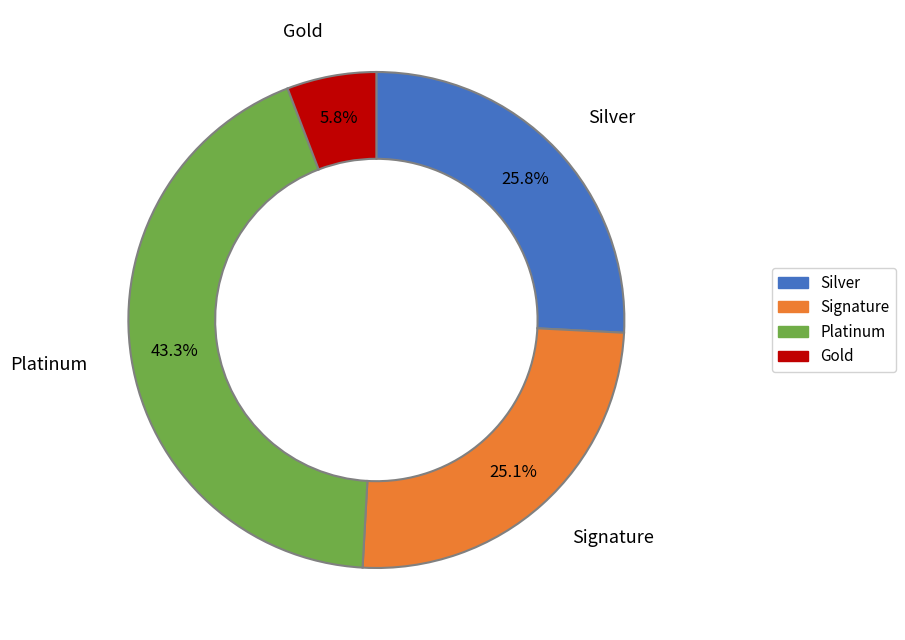

How many segments does this pie chart have?

4